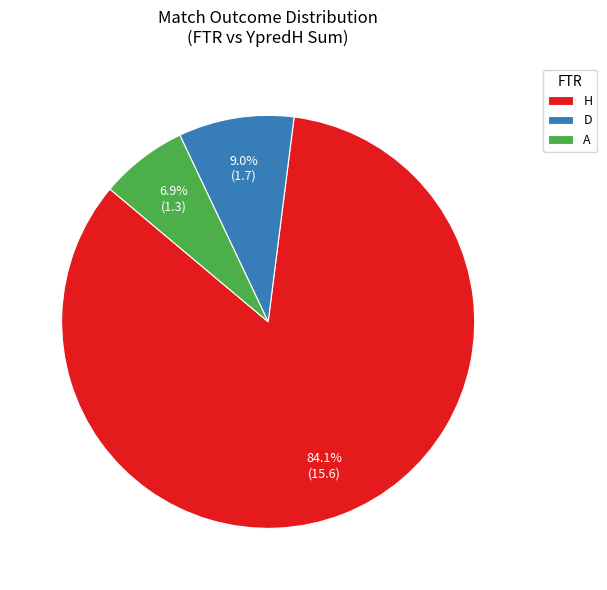

What percentage is NOT represented by A?

93.1%